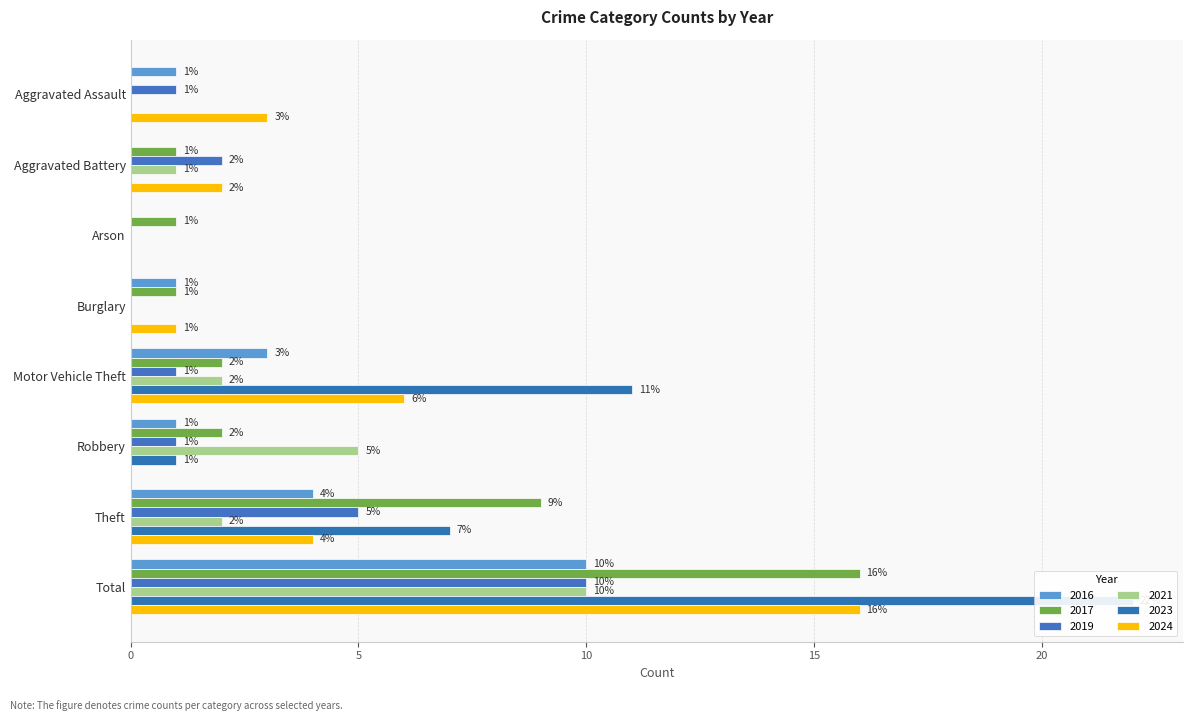

Count the number of data series in this chart.

6